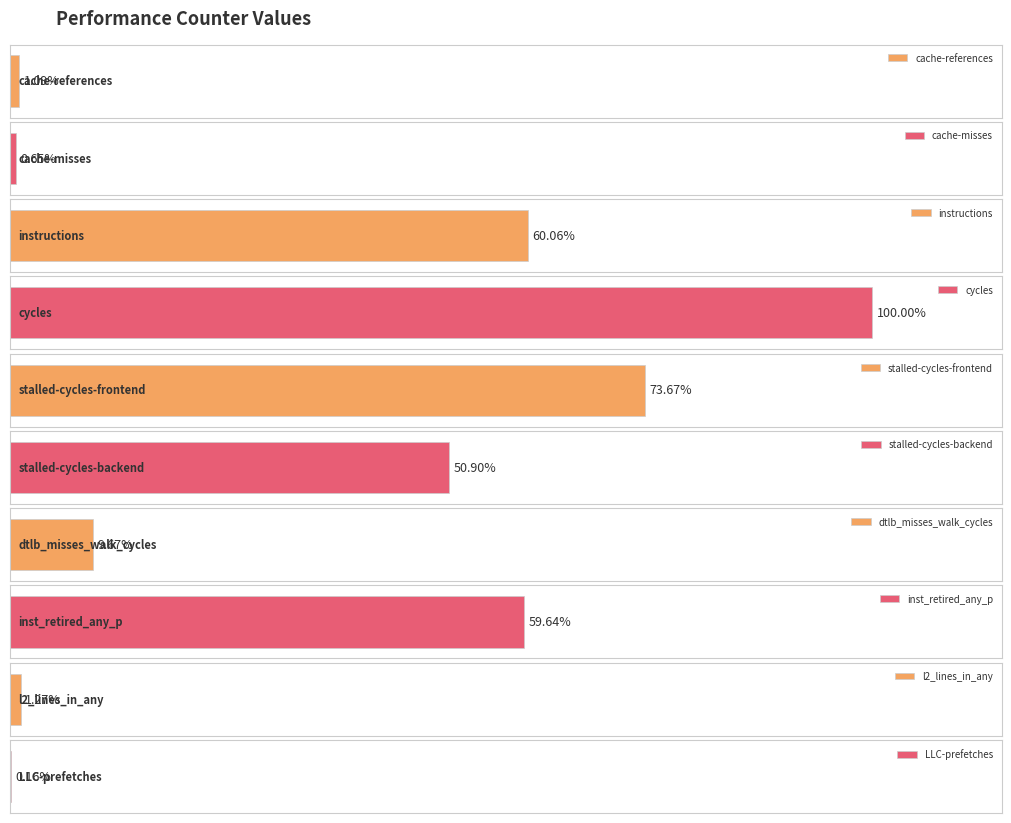

The value at l2_lines_in_any is 483533050. True or false?

False